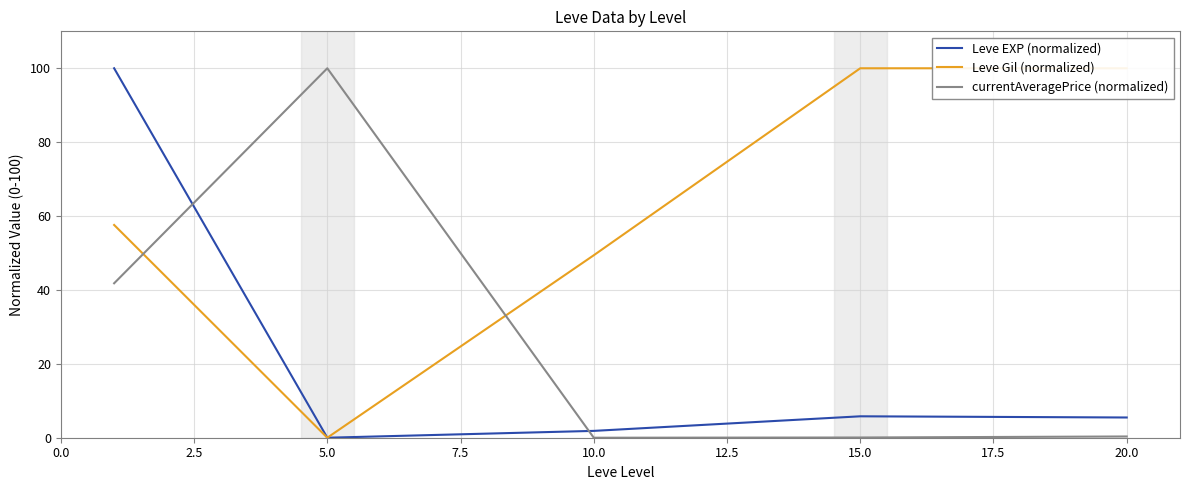

Is this an area chart (filled region under the line)?

No